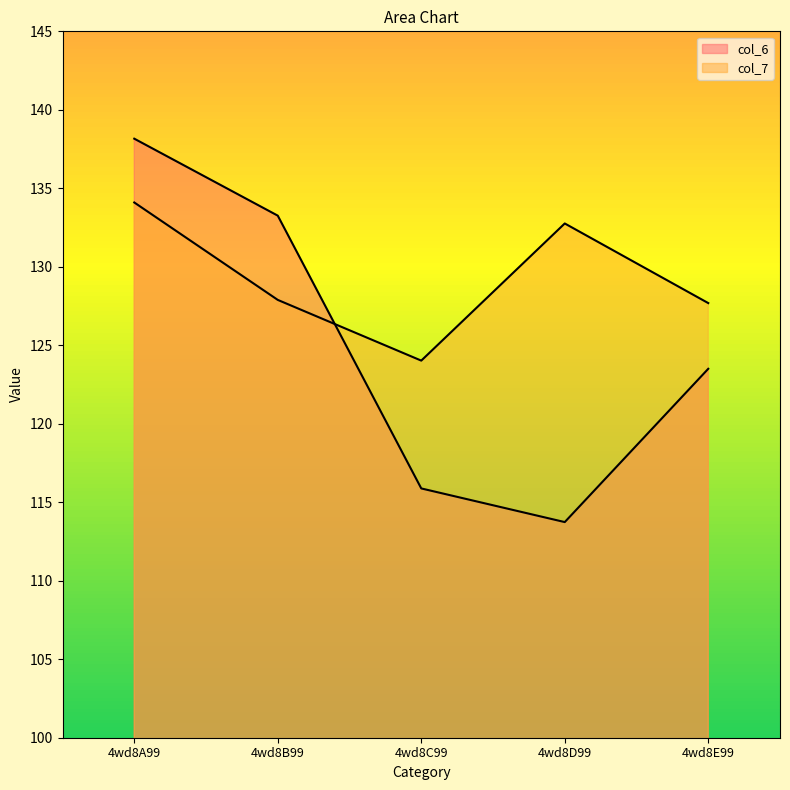

List the labels in order of col_7 value, smallest first.

4wd8C99, 4wd8E99, 4wd8B99, 4wd8D99, 4wd8A99